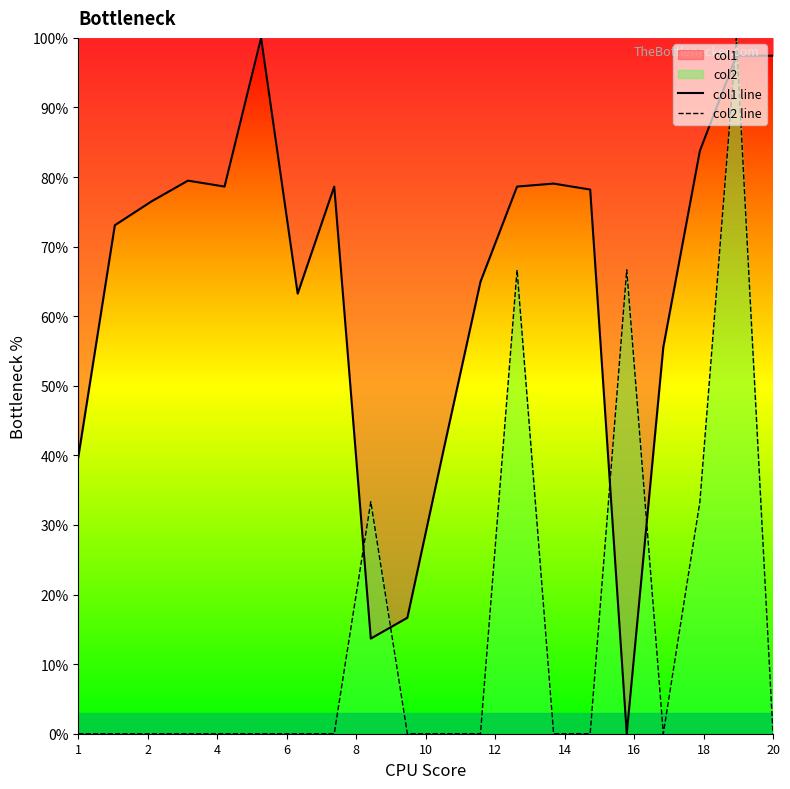

List the series in order of their peak value, lowest first.

col1 line, col2 line